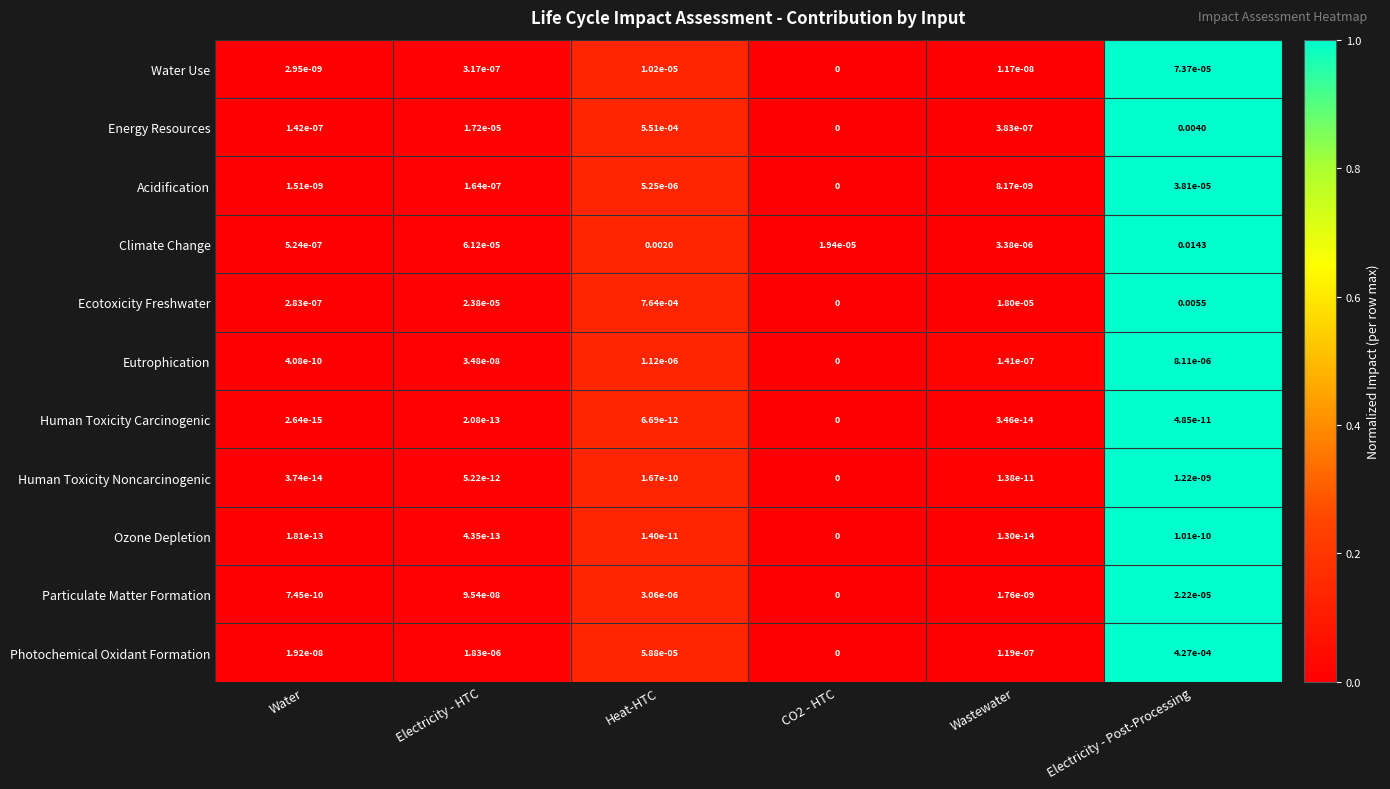

Which category has the highest value across all series?

Electricity - Post-Processing